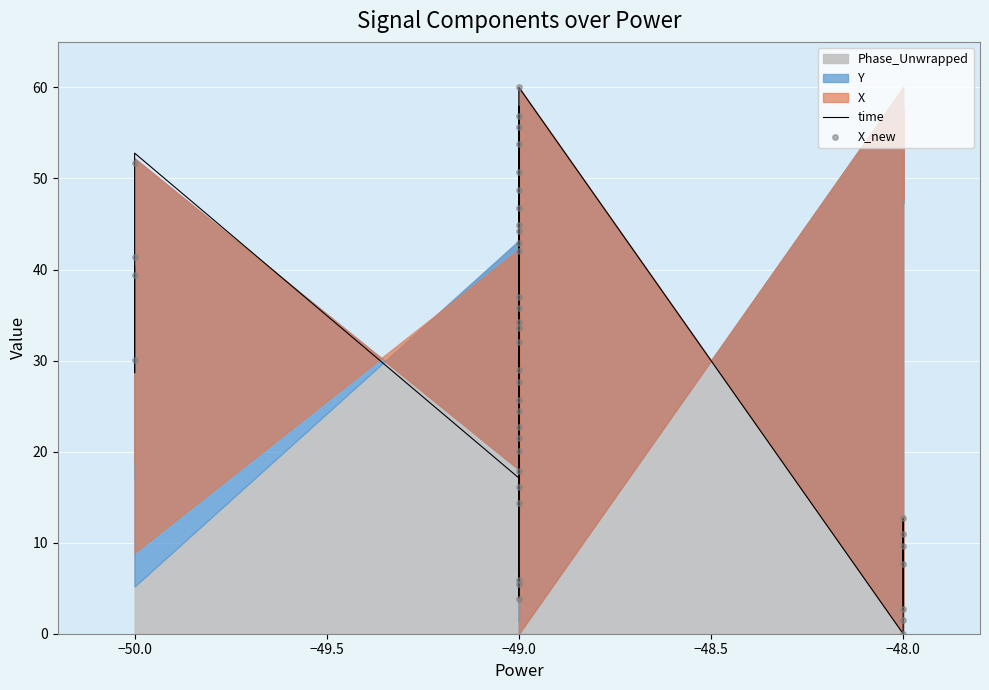

Which series reaches the maximum Y coordinate?

time